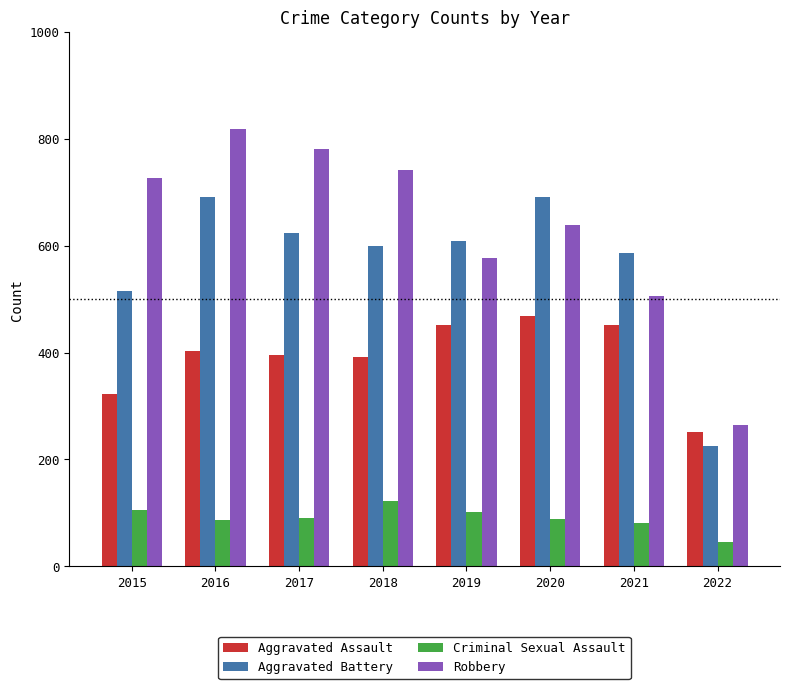

List the series in order of their peak value, highest first.

Robbery, Aggravated Battery, Aggravated Assault, Criminal Sexual Assault